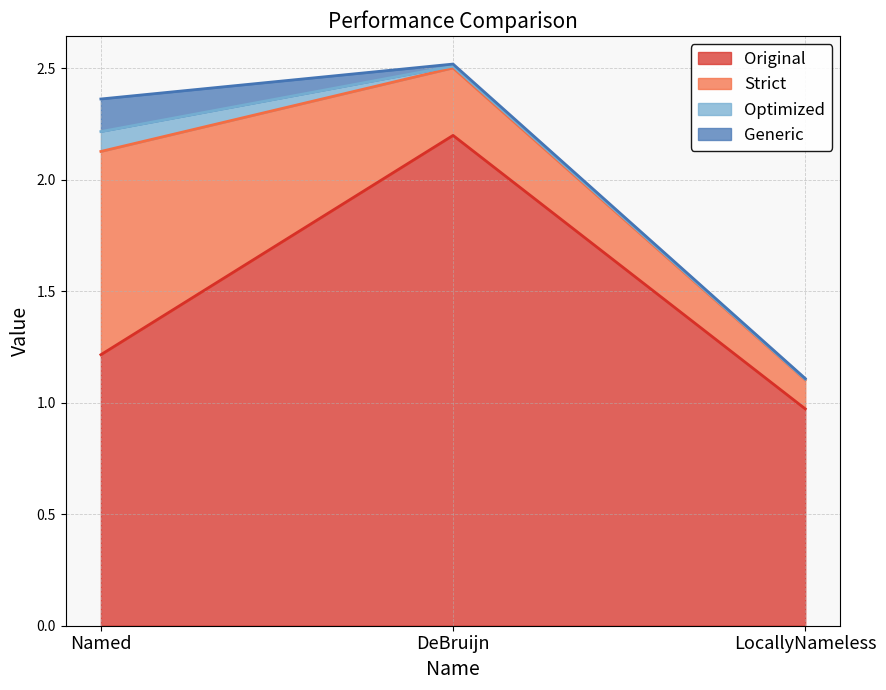

What is the label of the 1st point from the right?

LocallyNameless